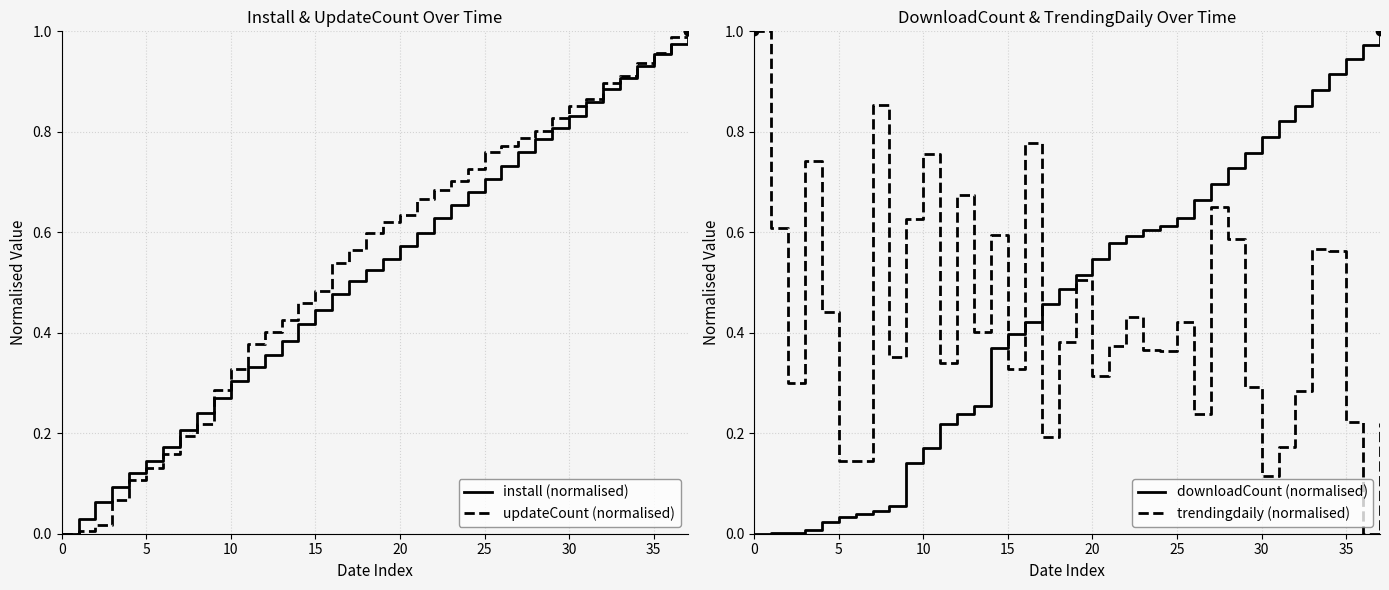

Reading left to right, transcribe all the data shown in this chart.

install (normalised): 0.0	0.0	0.1	0.1	0.1	0.1	0.2	0.2	0.2	0.3	0.3	0.3	0.4	0.4	0.4	0.4	0.5	0.5	0.5	0.5	0.6	0.6	0.6	0.7	0.7	0.7	0.7	0.8	0.8	0.8	0.8	0.9	0.9	0.9	0.9	1.0	1.0	1.0
updateCount (normalised): 0.0	0.0	0.0	0.1	0.1	0.1	0.2	0.2	0.2	0.3	0.3	0.4	0.4	0.4	0.5	0.5	0.5	0.6	0.6	0.6	0.6	0.7	0.7	0.7	0.7	0.8	0.8	0.8	0.8	0.8	0.9	0.9	0.9	0.9	0.9	1.0	1.0	1.0
downloadCount (normalised): 0.0	0.0	0.0	0.0	0.0	0.0	0.0	0.0	0.1	0.1	0.2	0.2	0.2	0.3	0.4	0.4	0.4	0.5	0.5	0.5	0.5	0.6	0.6	0.6	0.6	0.6	0.7	0.7	0.7	0.8	0.8	0.8	0.9	0.9	0.9	0.9	1.0	1.0
trendingdaily (normalised): 1.0	0.6	0.3	0.7	0.4	0.1	0.1	0.9	0.4	0.6	0.8	0.3	0.7	0.4	0.6	0.3	0.8	0.2	0.4	0.5	0.3	0.4	0.4	0.4	0.4	0.4	0.2	0.7	0.6	0.3	0.1	0.2	0.3	0.6	0.6	0.2	0.0	0.2